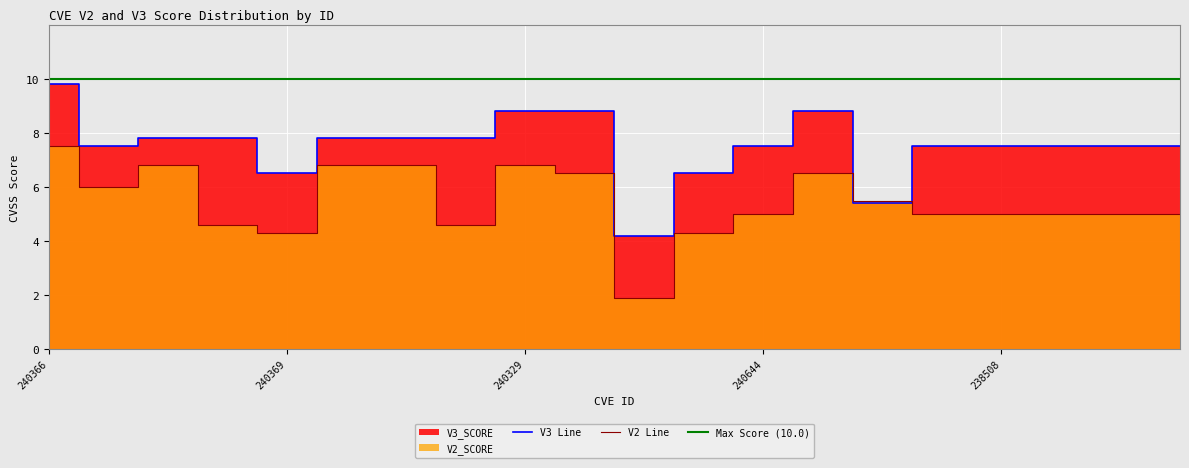

Rank the series at 240331 from lowest to highest value.

V2_SCORE, V3_SCORE